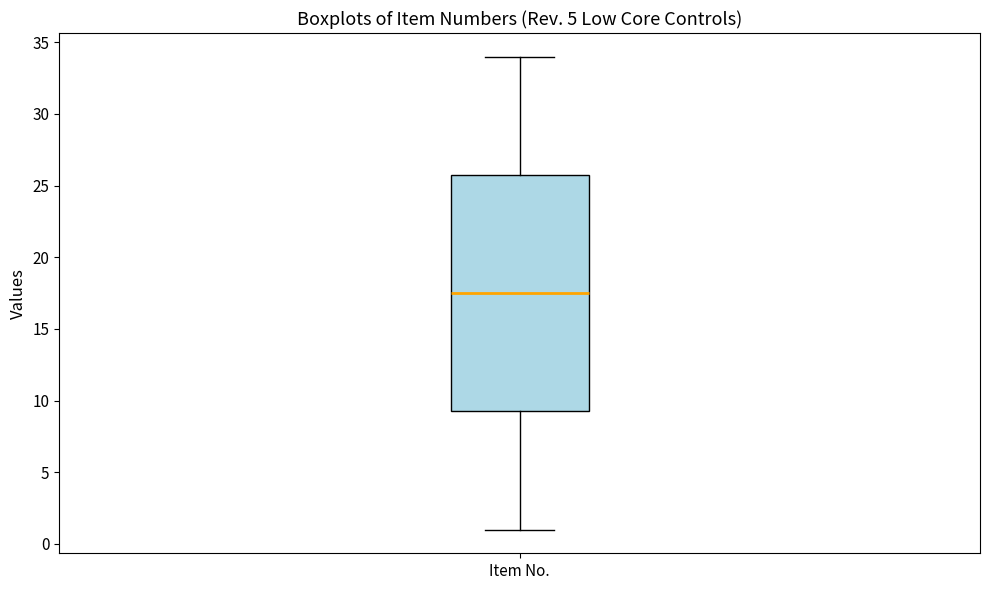

Where is the upper edge of the box for Item No. on the y-axis? The values are not printed on the chart, so give them approximately, as read against the axis.

26.0